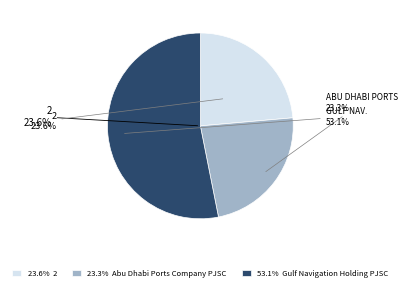

Which category has the biggest portion of the pie?

Gulf Navigation Holding PJSC